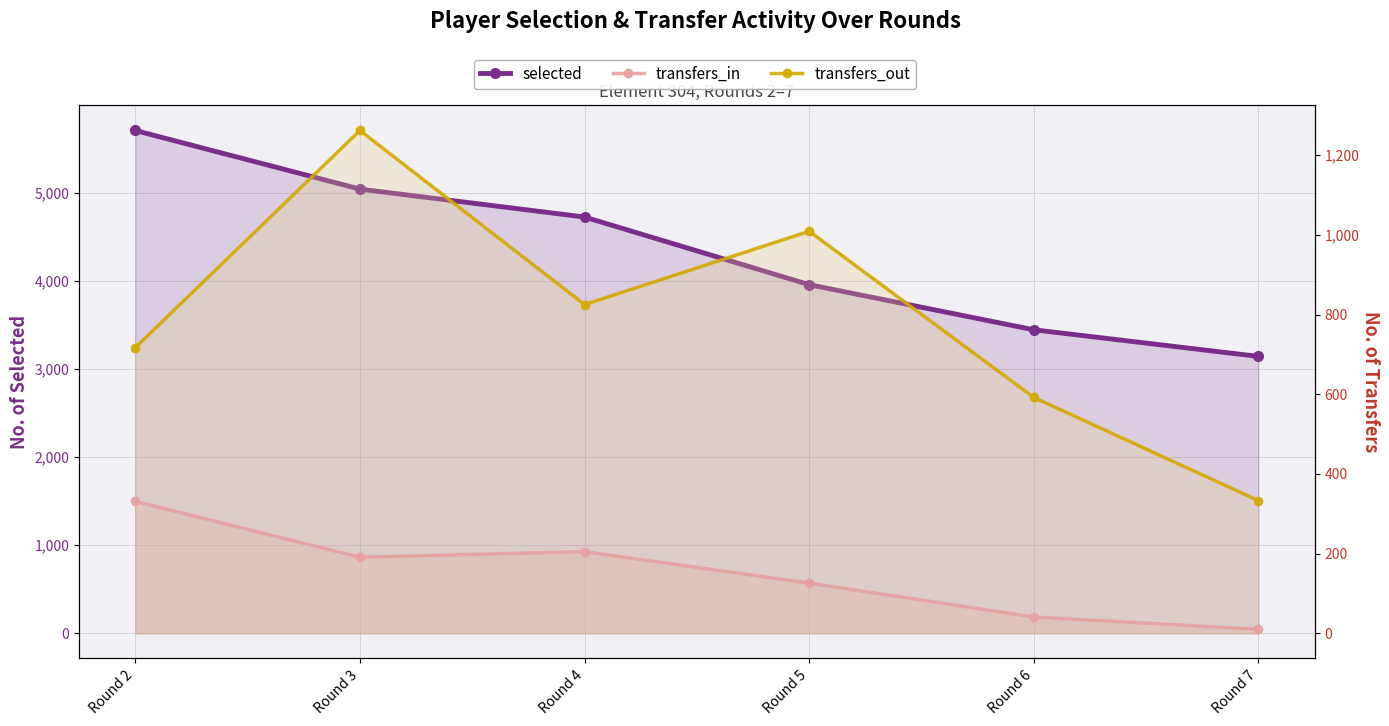

Which series has the largest total across all categories?

selected